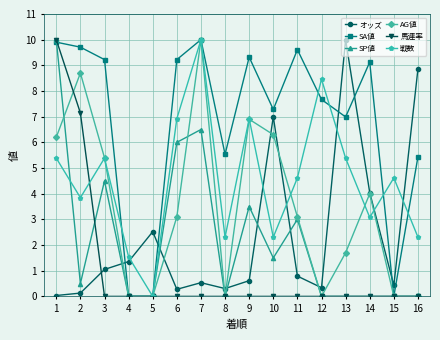

The value of 馬連率 at 13 is 0.0. True or false?

True